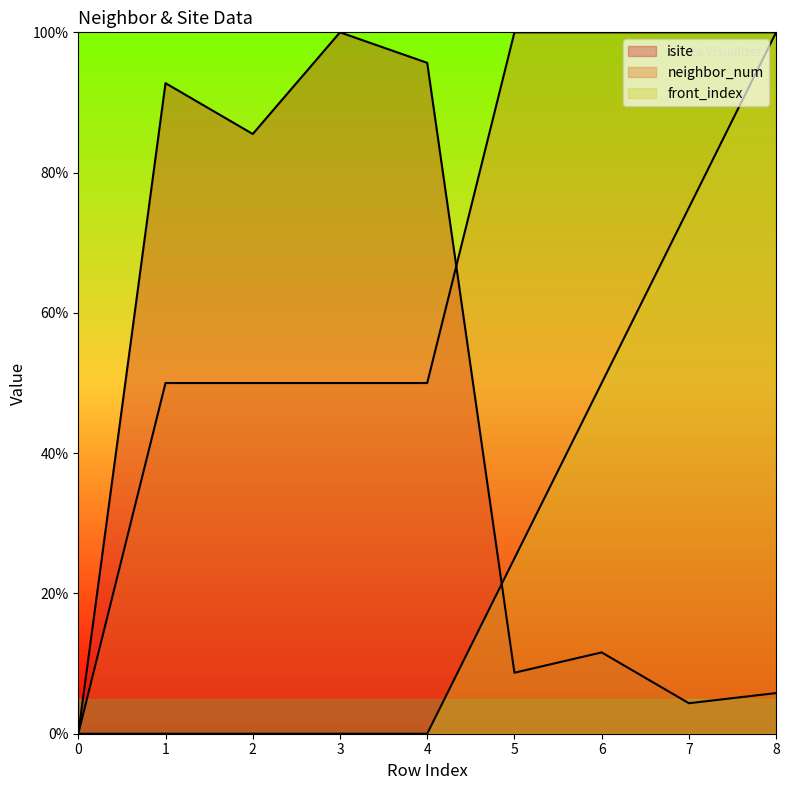

What is the value of the neighbor_num point at the 7th from the left?

100.0